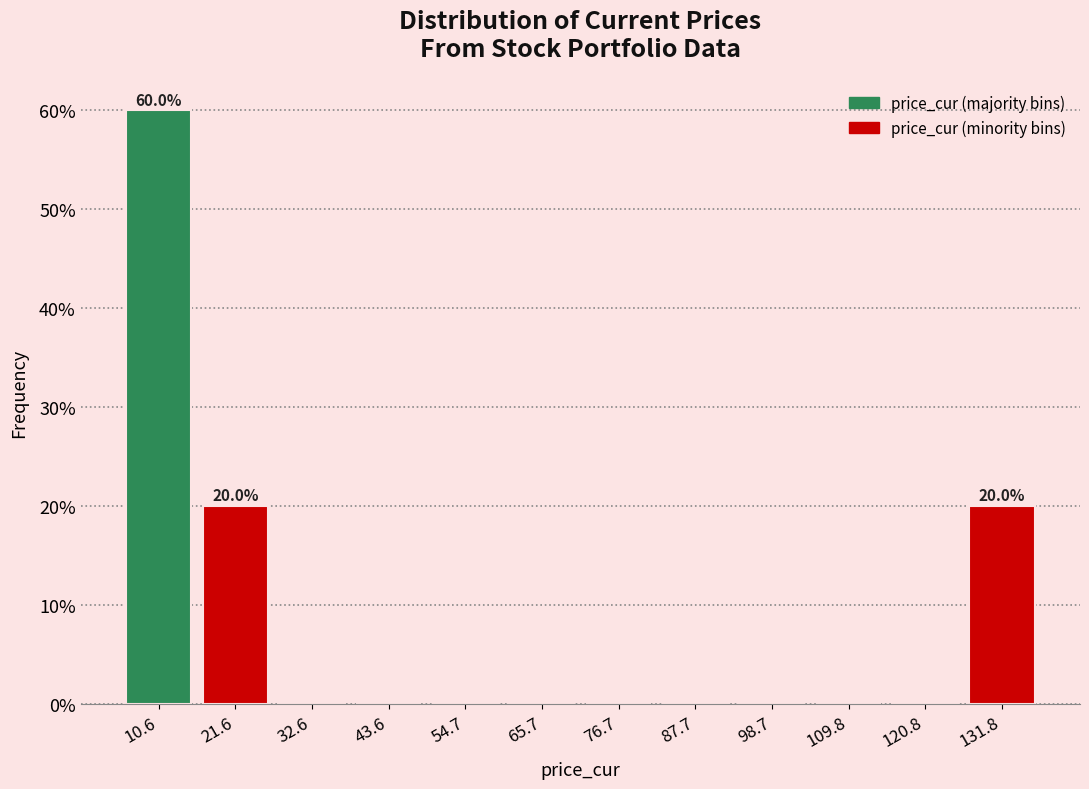

Which range on the x-axis has the tallest bar?

6 to 16